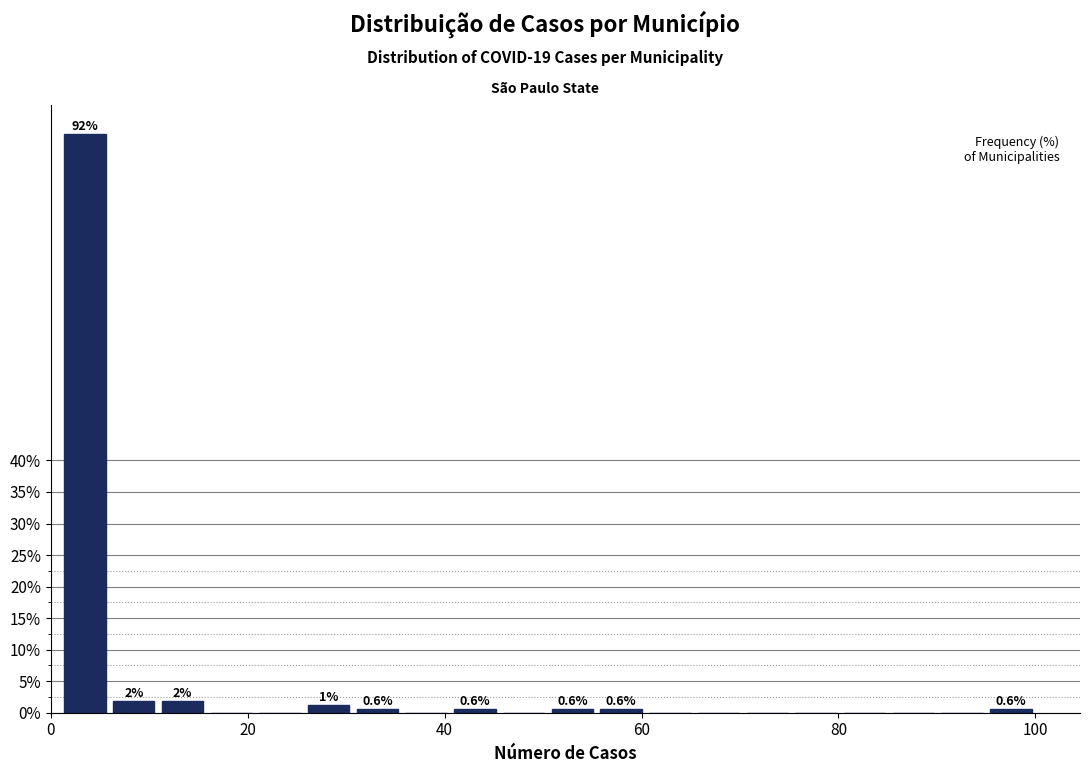

Around what value on the x-axis is the tallest bar? Give the approximate position of its centre, as read against the axis.

4